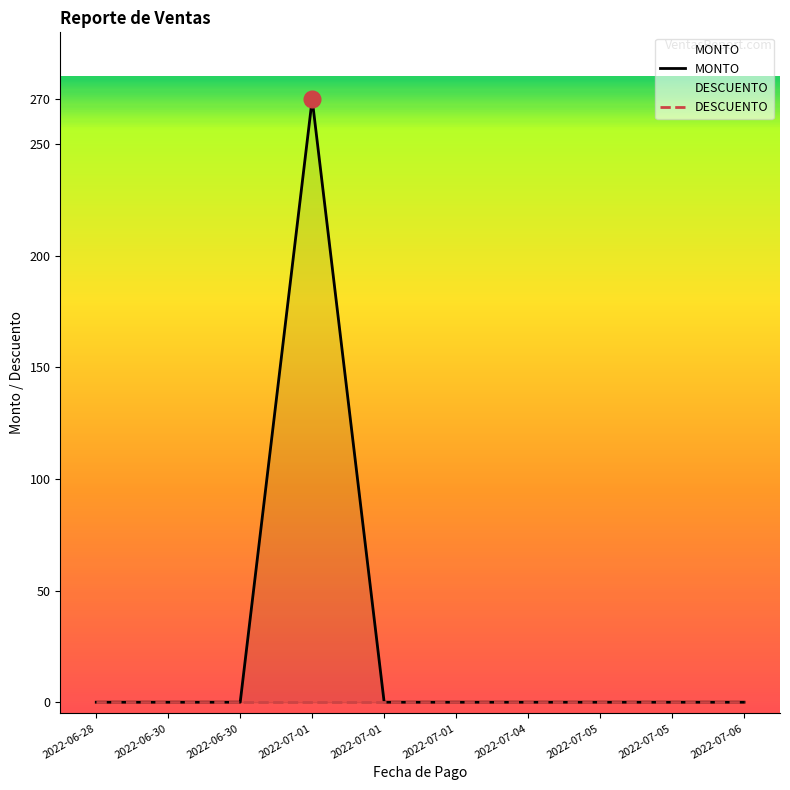

Is the value of DESCUENTO at 2022-06-28 greater than the value of MONTO at 2022-06-28?

No